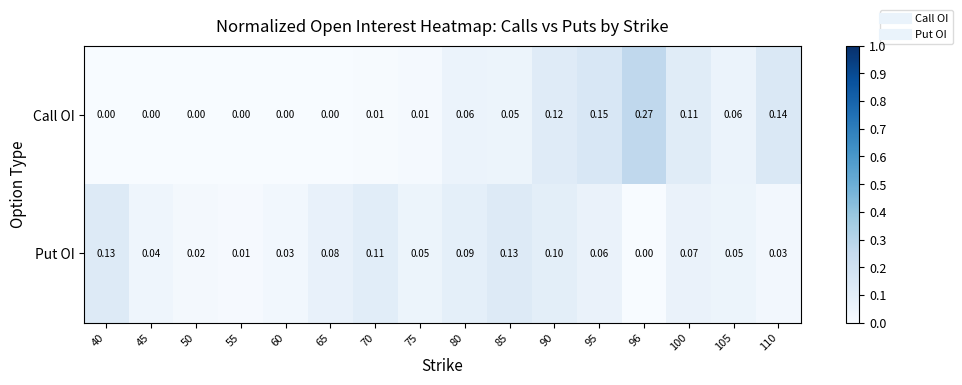

Rank the series by their maximum value, from lowest to highest.

Put OI, Call OI